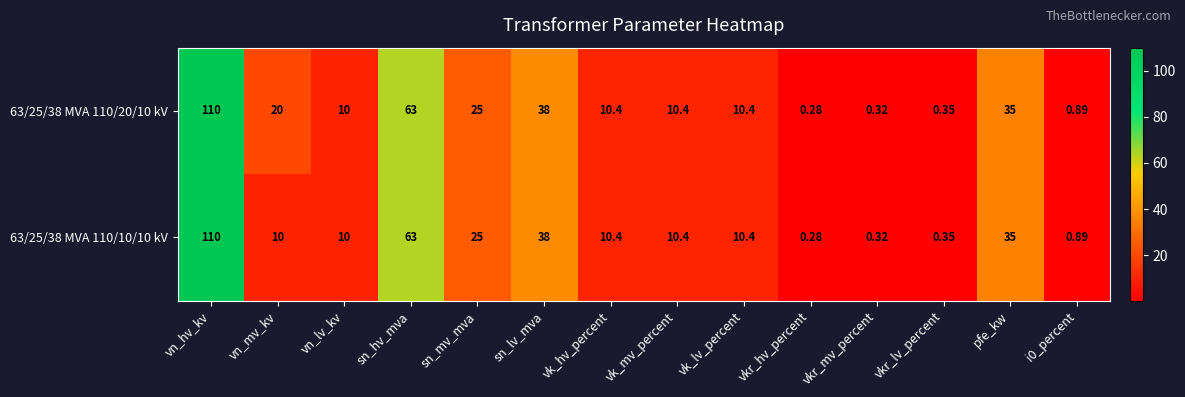

At which category does the chart reach its peak across all series?

vn_hv_kv